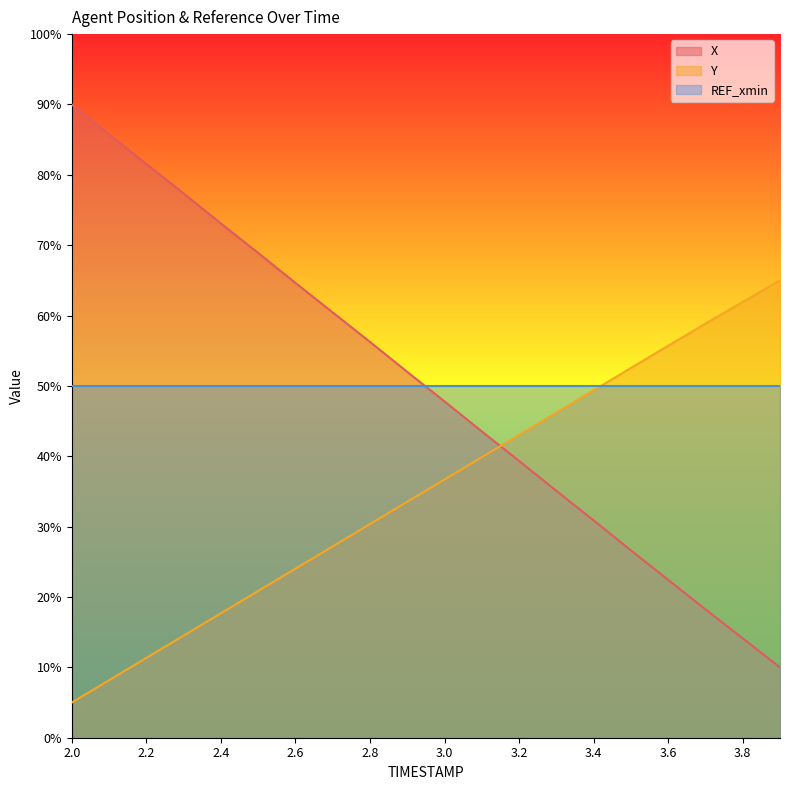

What is the minimum value for X?

10.0